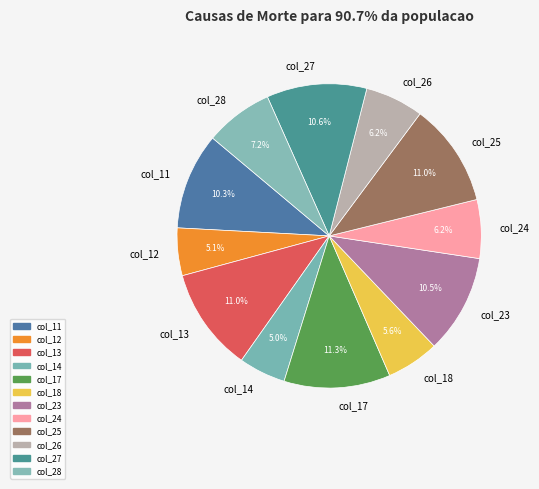

Do col_26 and col_25 together represent more than half of the pie?

No